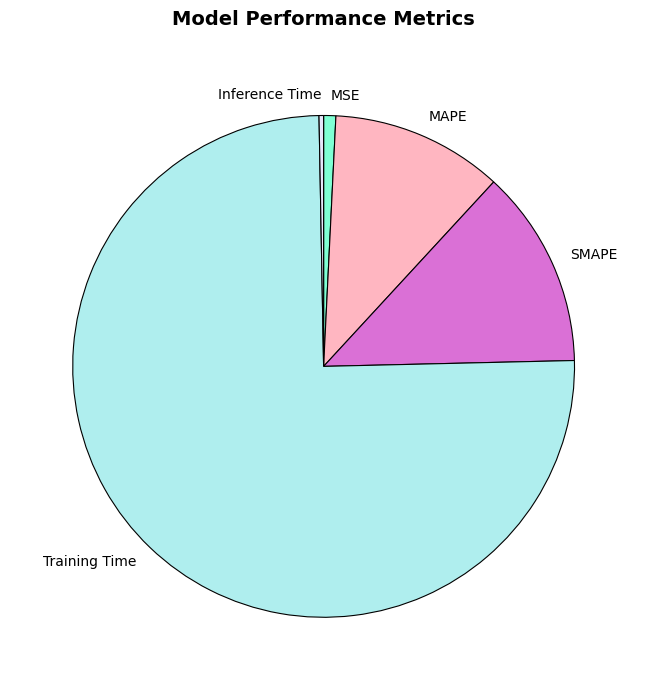

Which has a higher value, SMAPE or Training Time?

Training Time